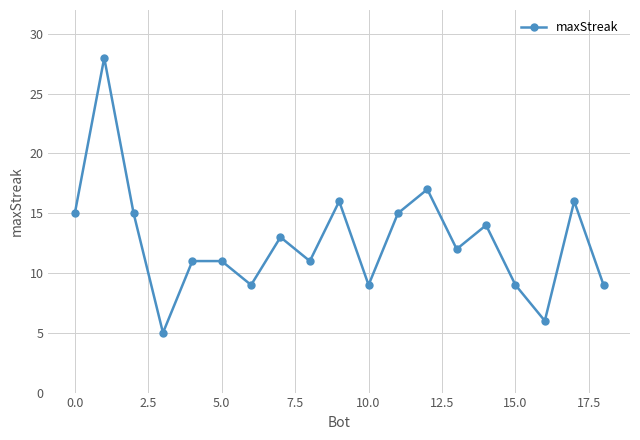

What is the average value?

13